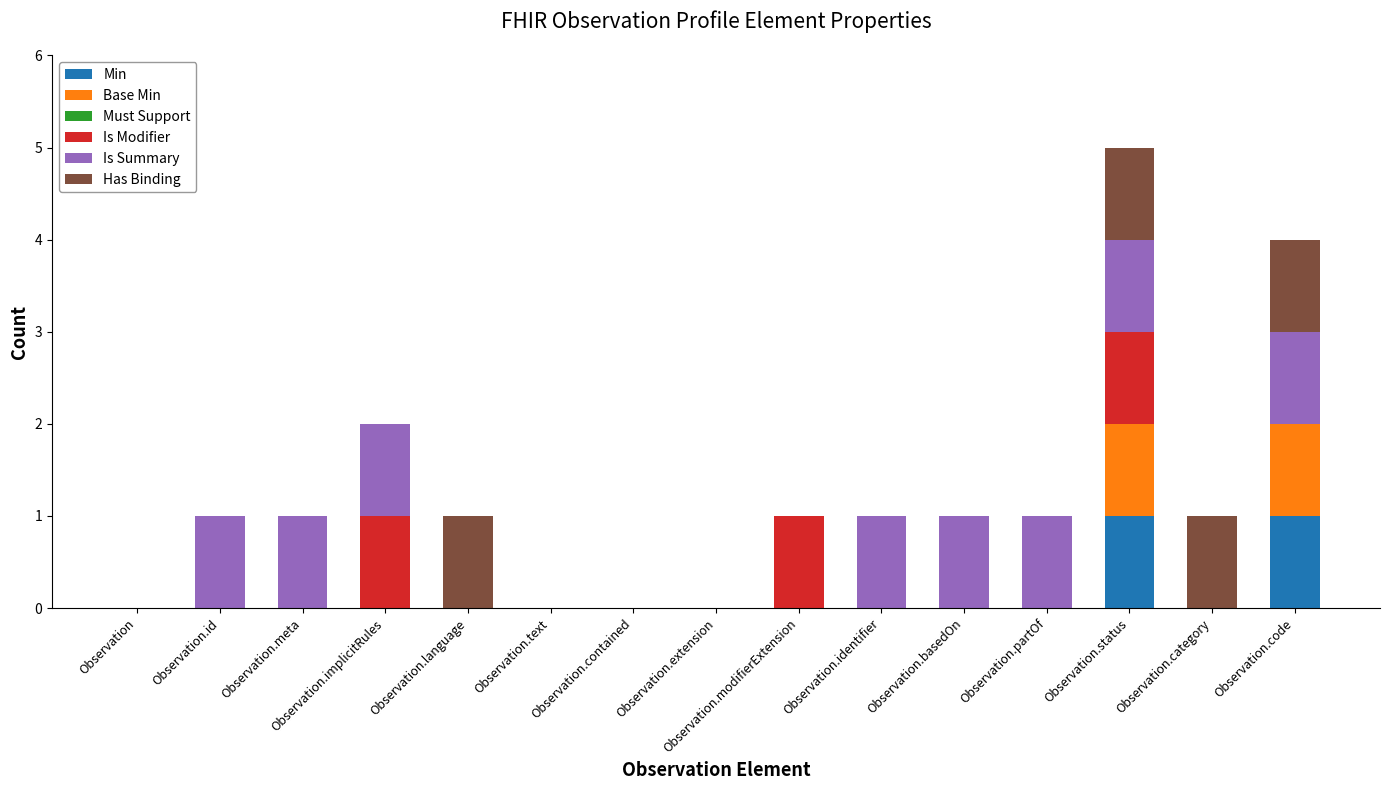

True or false: Min has a value of 0 at Observation.id.

True